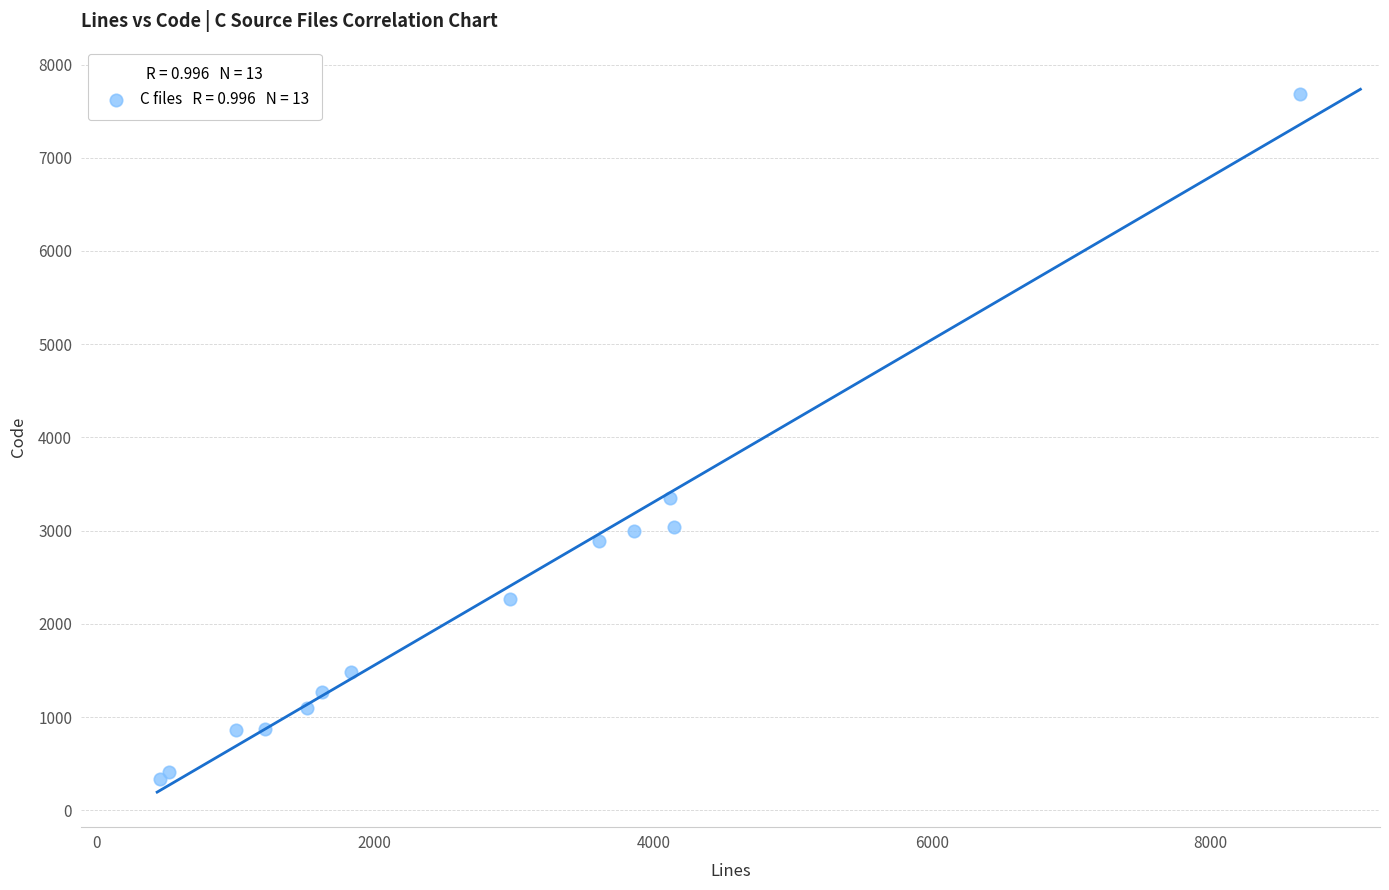

What Y value in the scatter plot is closest to 4010?

3354